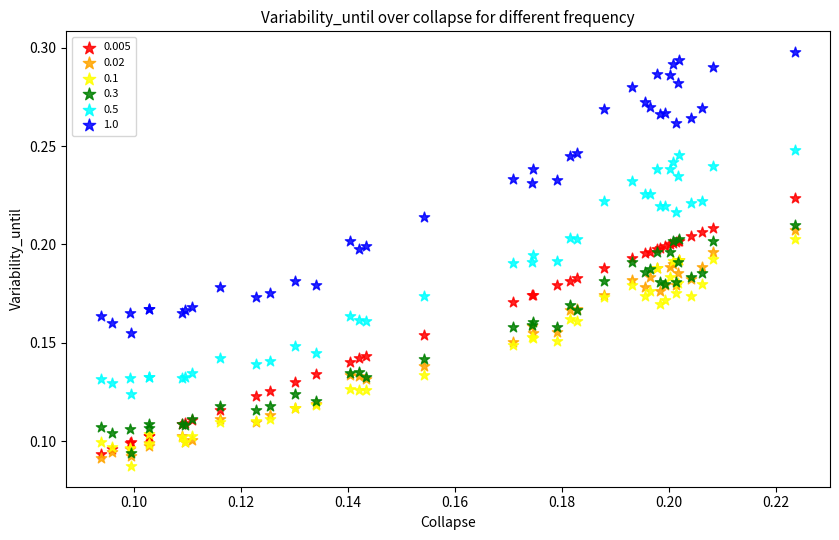

What are all the series names shown in the legend?

0.005, 0.02, 0.1, 0.3, 0.5, 1.0